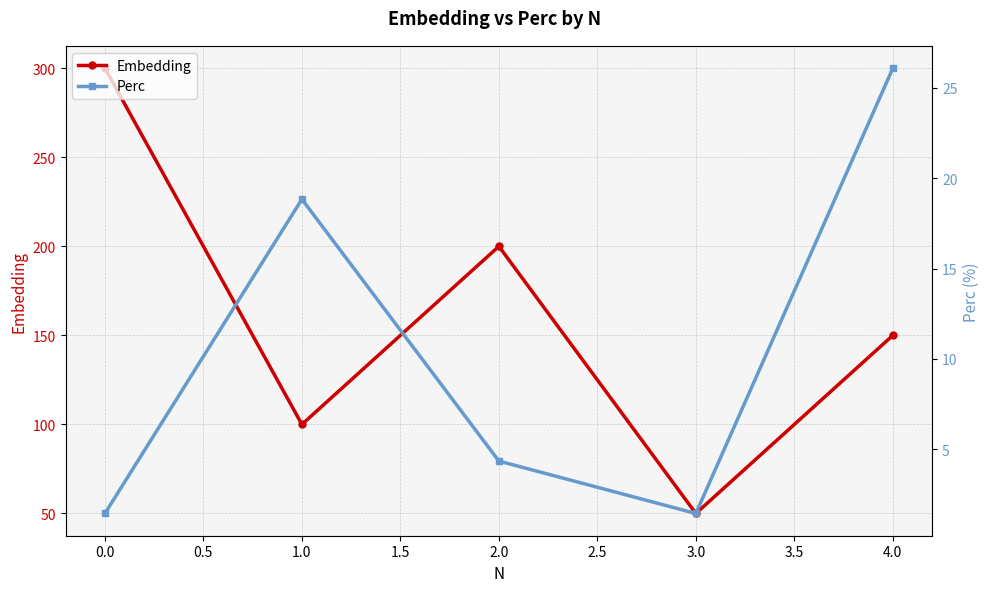

List the labels in order of Embedding value, smallest first.

3.0, 1.0, 4.0, 2.0, 0.0